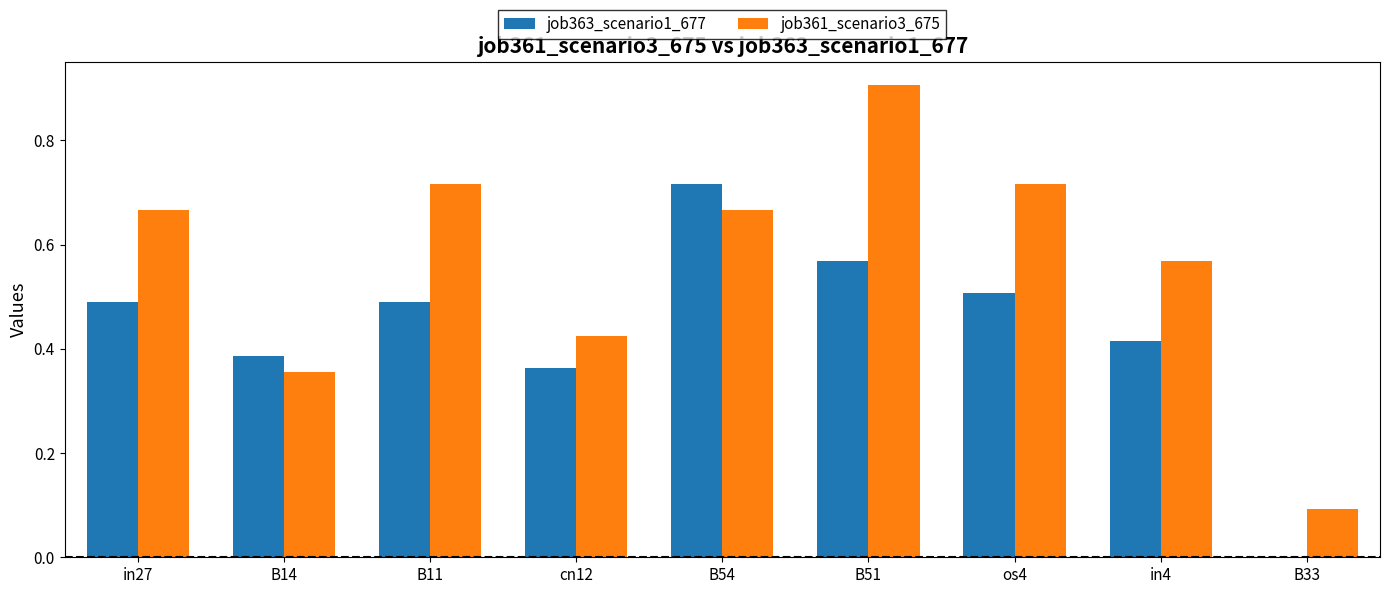

Are the bars horizontal?

No